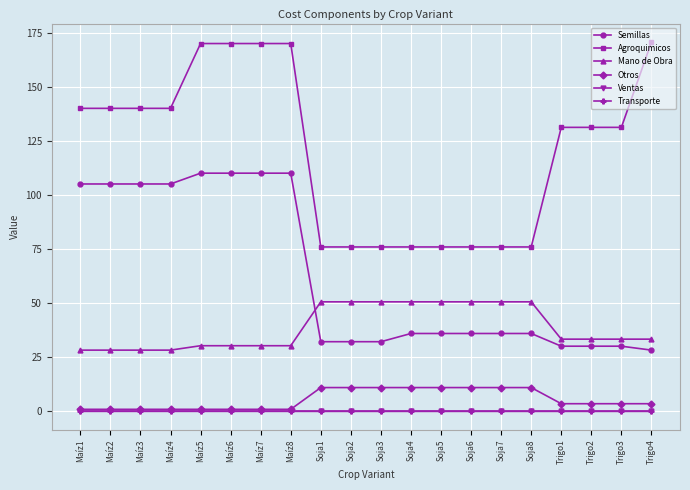

True or false: Agroquimicos and Otros intersect in this chart.

False